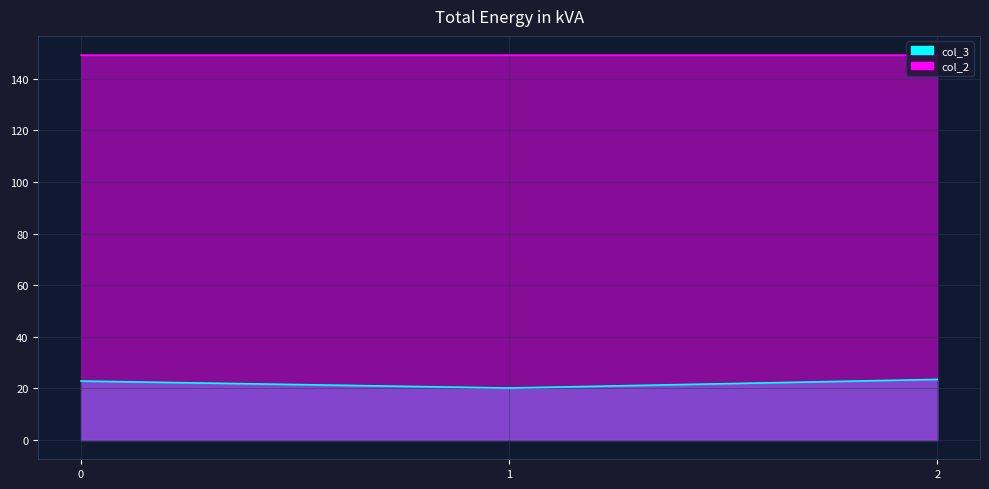

Which has a higher value, 2 or 0?

2